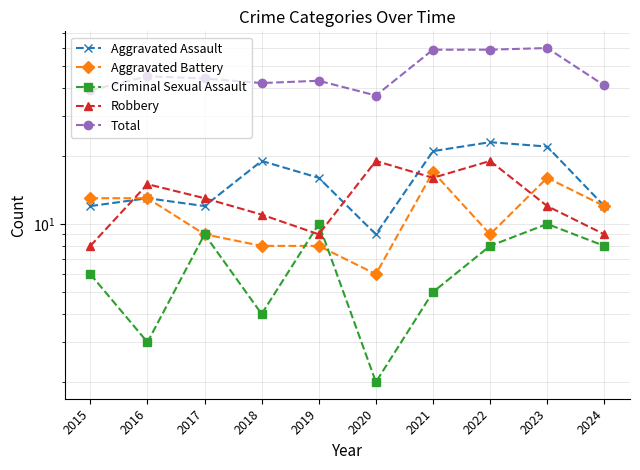

The Total series shows 26 at 2019. True or false?

False